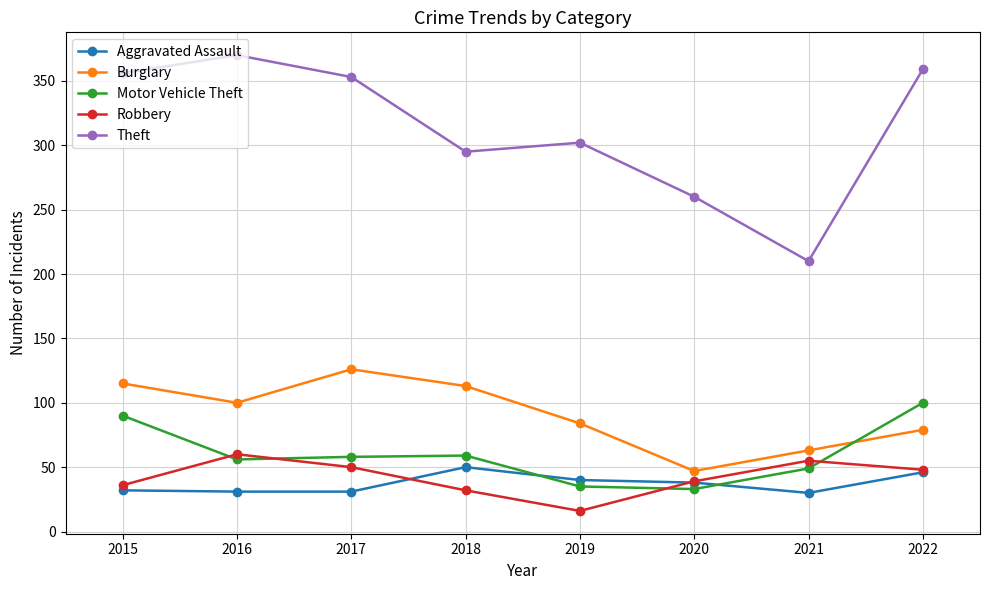

What is the value of the Aggravated Assault point at the 6th from the left?

38